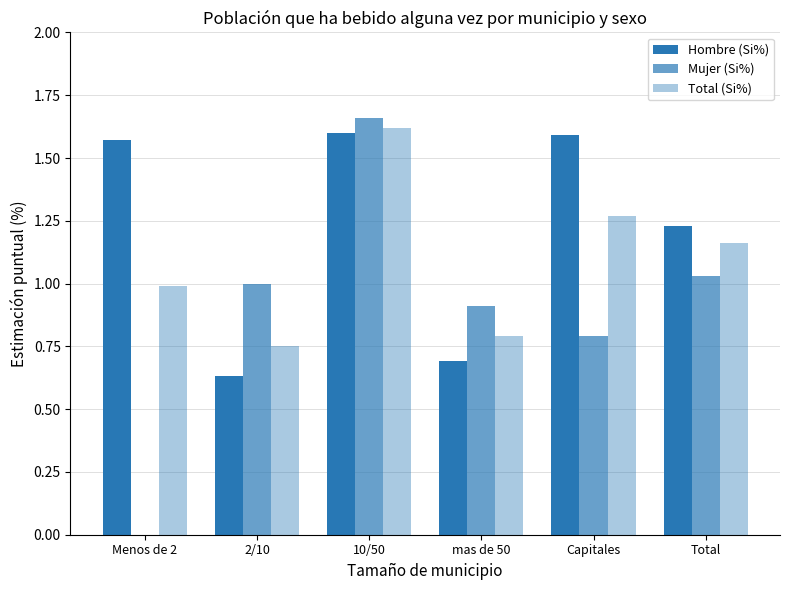

The value of Mujer (Si%) at 10/50 is 1.7. True or false?

True